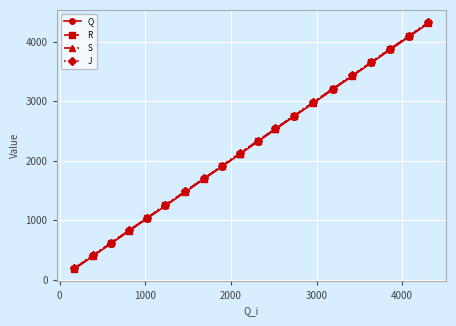

What is the lowest value of the J series?

193